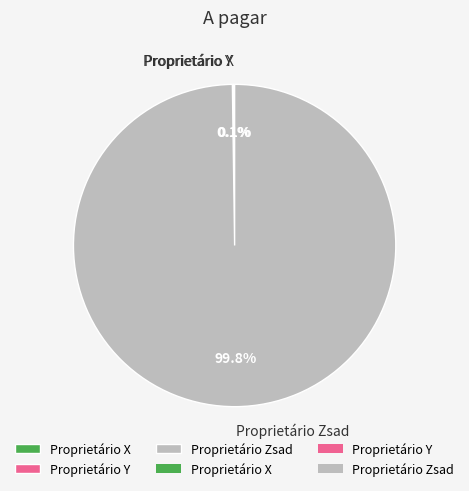

To the nearest percent, what percentage of the pie is Proprietário Zsad?

100%